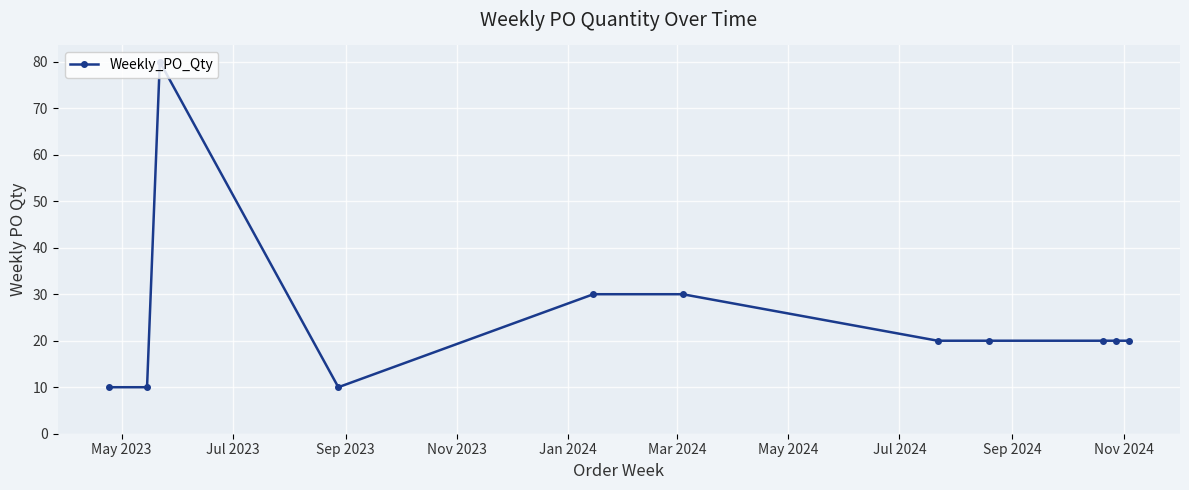

Reading left to right, transcribe all the data shown in this chart.

10	10	80	10	30	30	20	20	20	20	20